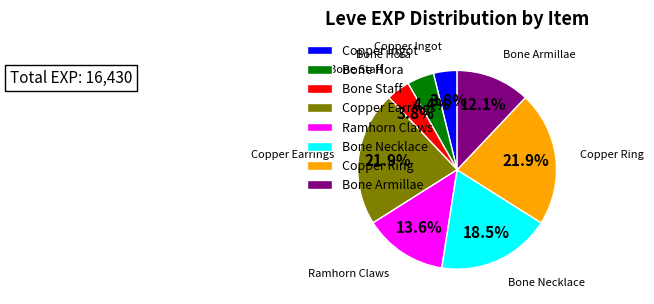

Combined, what portion of the pie is Bone Necklace and Copper Ring?

40.4%